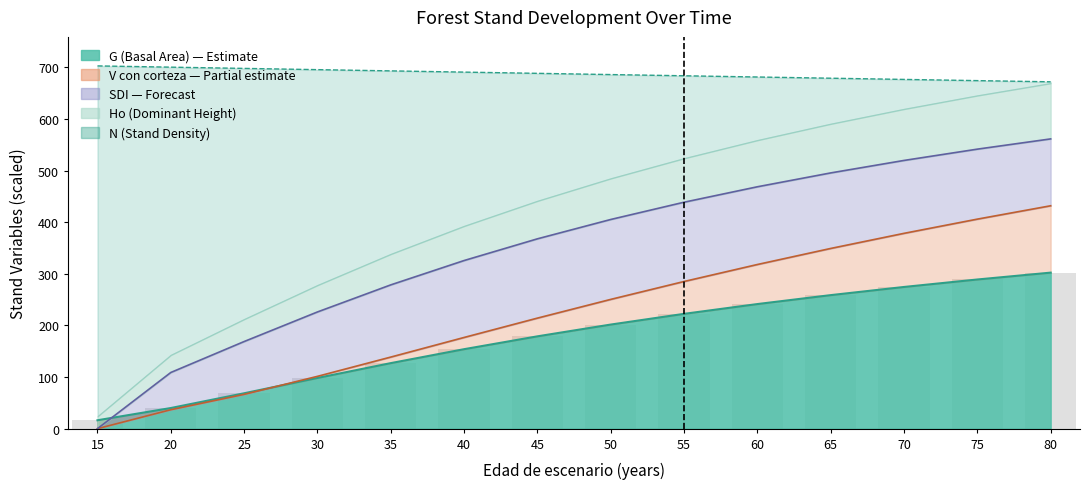

Which series changed the most between 70 and 80?

V_con_corteza